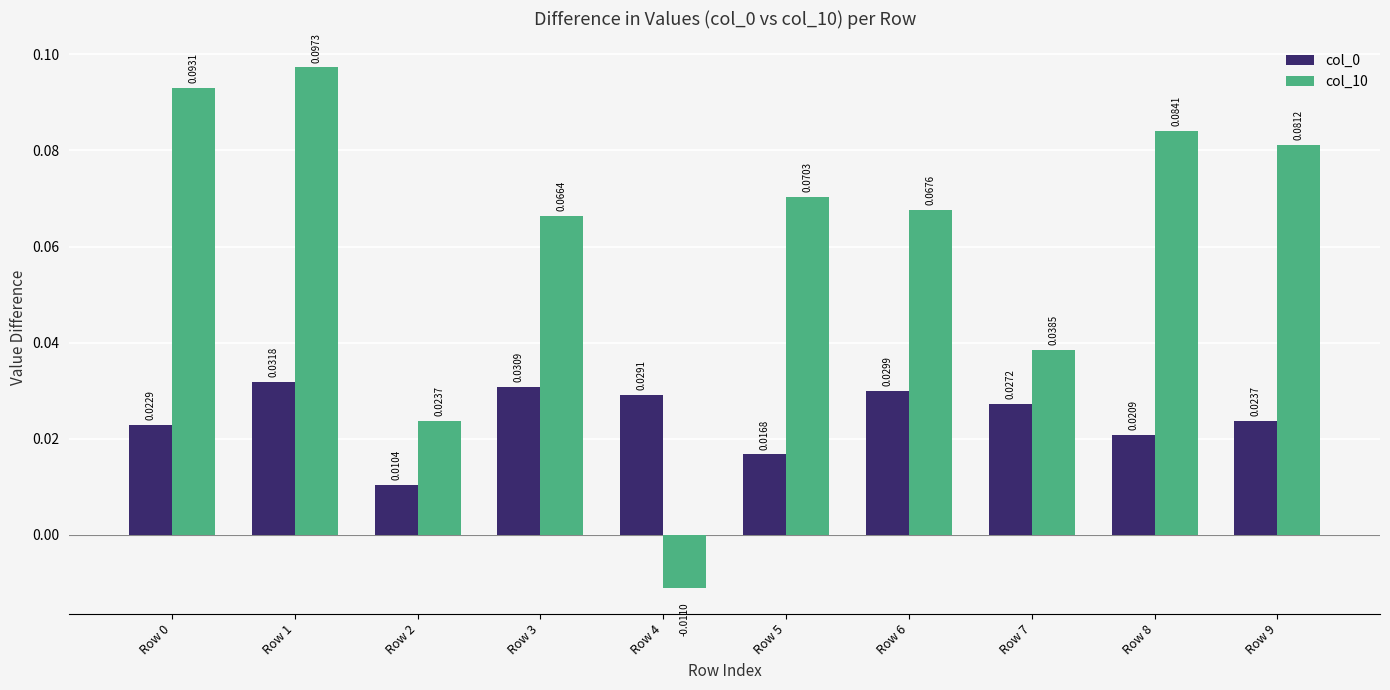

Which series changed the most between Row 2 and Row 9?

col_10